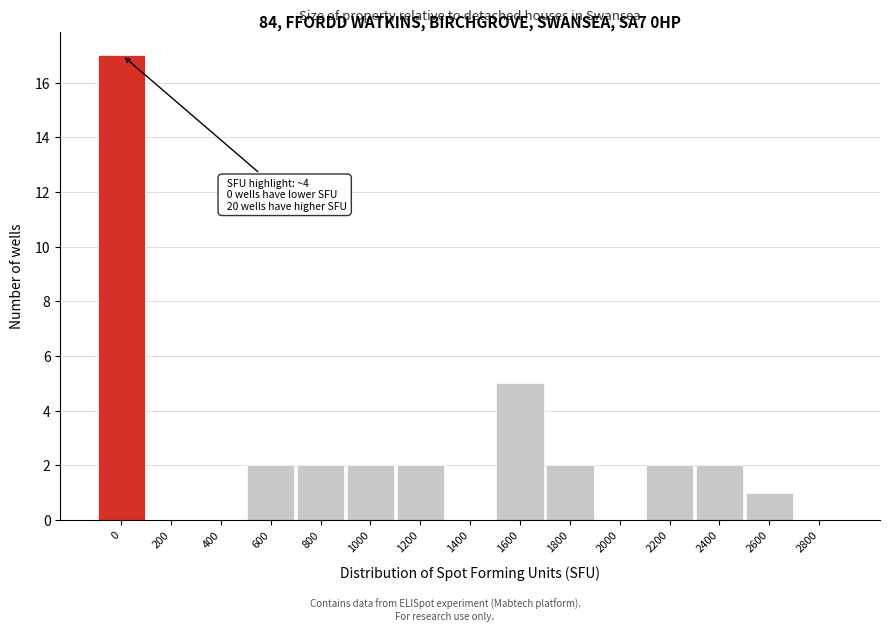

Reading right to left, extract all data points from this chart.

2800=0	2600=1	2400=2	2200=2	2000=0	1800=2	1600=5	1400=0	1200=2	1000=2	800=2	600=2	400=0	200=0	0=17